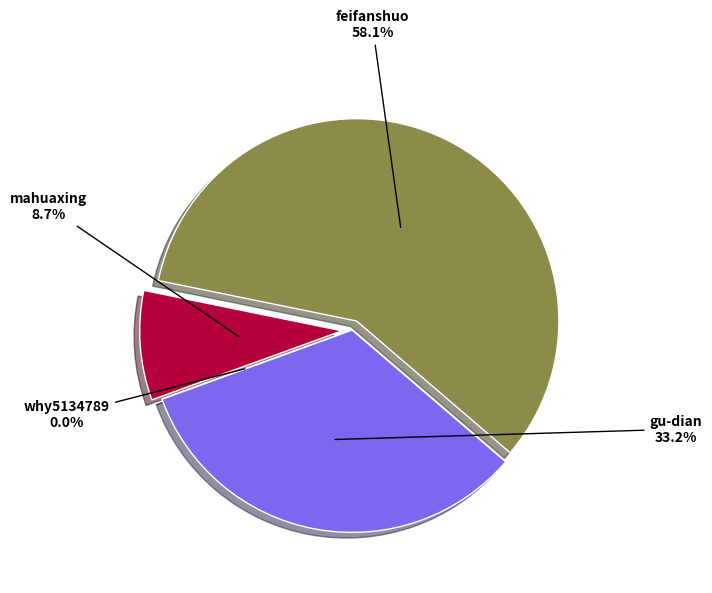

Is it true that gu-dian is 41% of the pie?

False